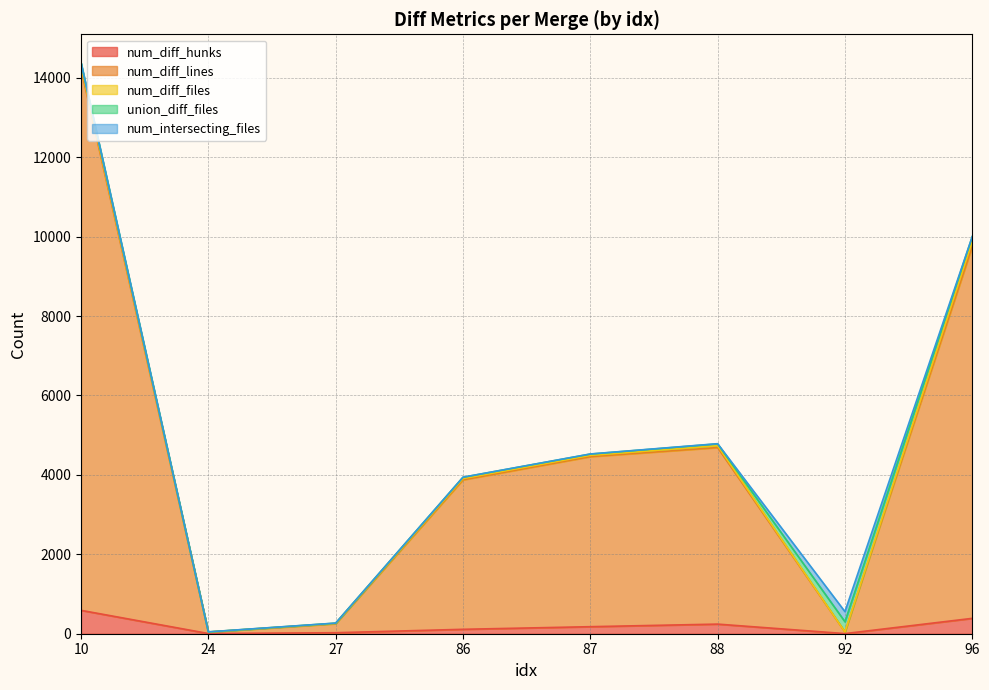

How many data points in union_diff_files are above 46?

3